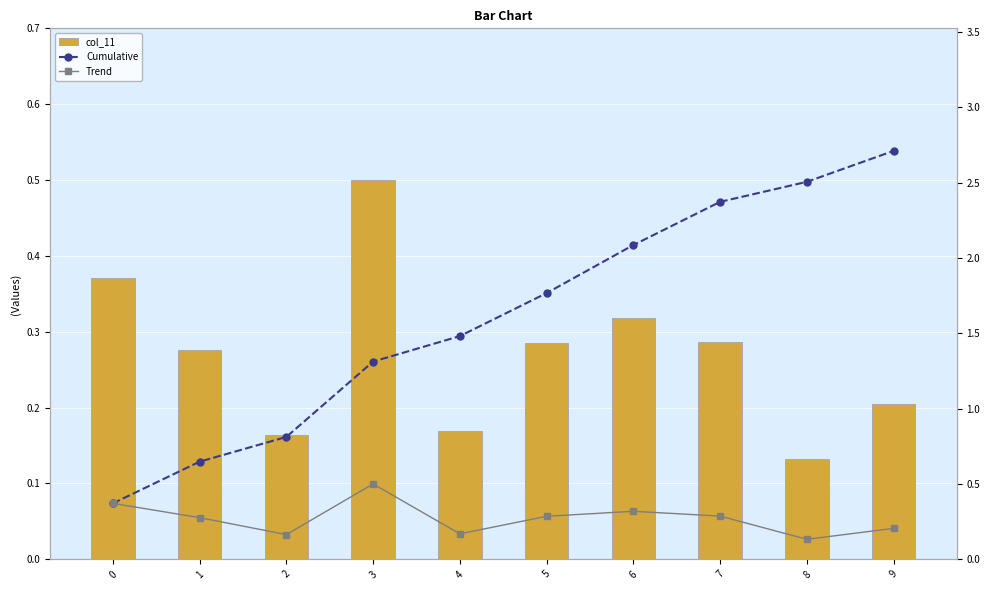

What is the sum of all col_11 values?

2.7